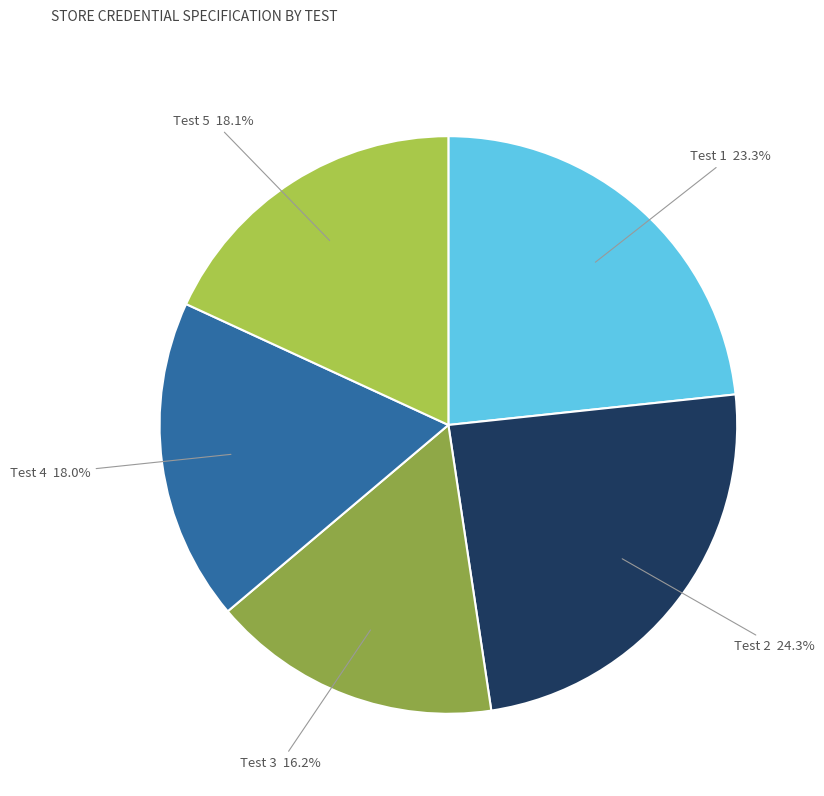

Approximately how many times larger is the value at Test 5 compared to Test 4?

1.0